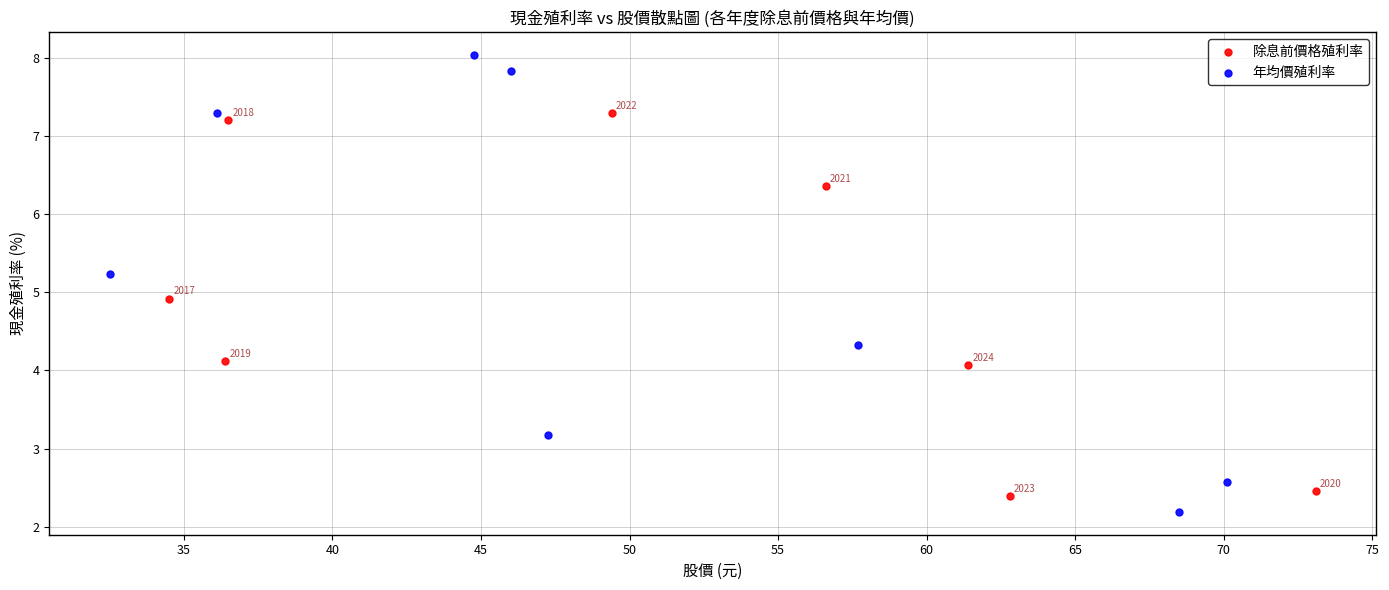

Which series reaches the minimum Y coordinate?

年均價殖利率